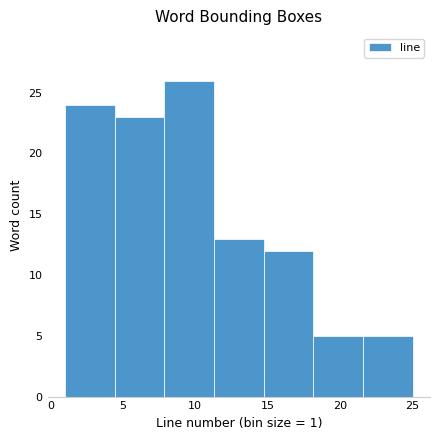

What is the height of the bar covering 18.0 to 21.5 on the x-axis? Neither the bar edges nor the heights are printed on the chart, so give them approximately, as read against the axes.

5